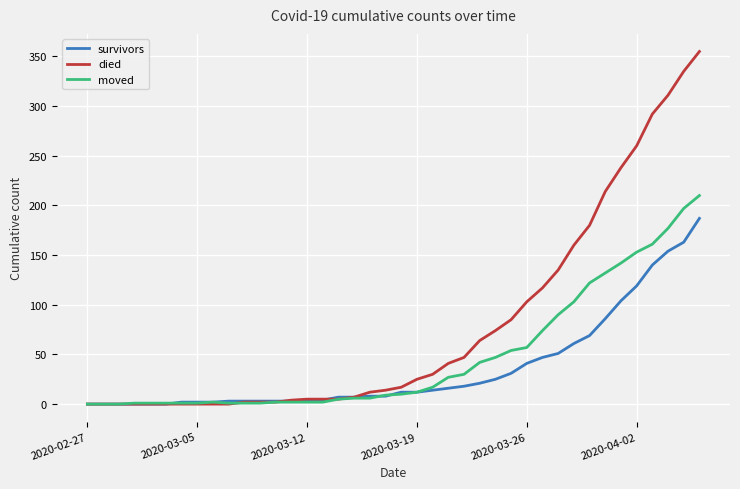

List the series in order of their overall mean, highest first.

died, moved, survivors